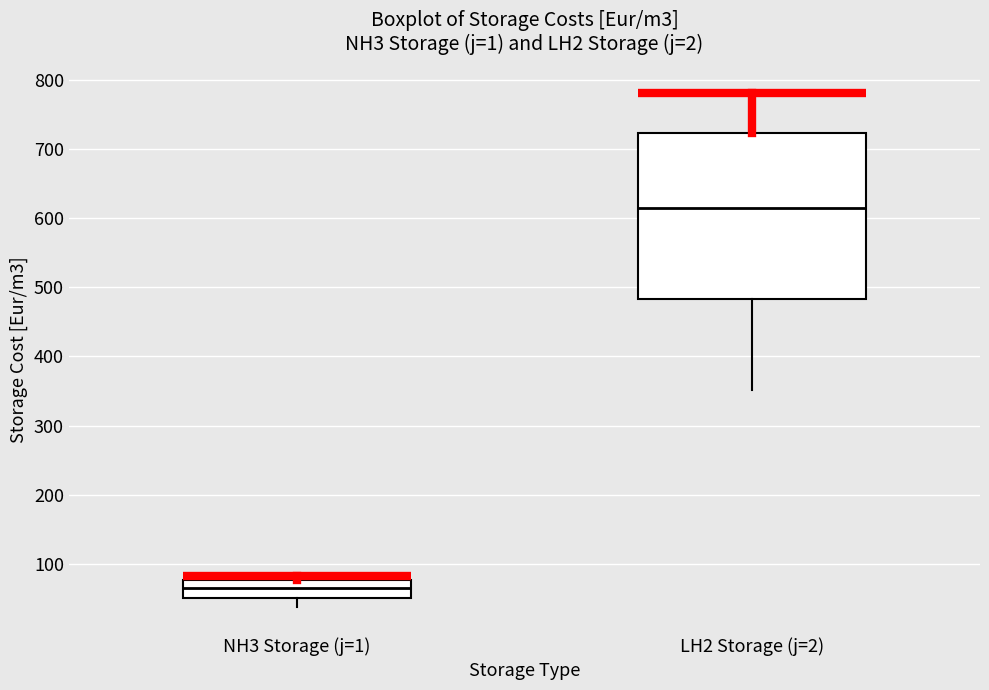

Comparing the boxes themselves (not the whiskers), which one is the tallest?

LH2 Storage (j=2)